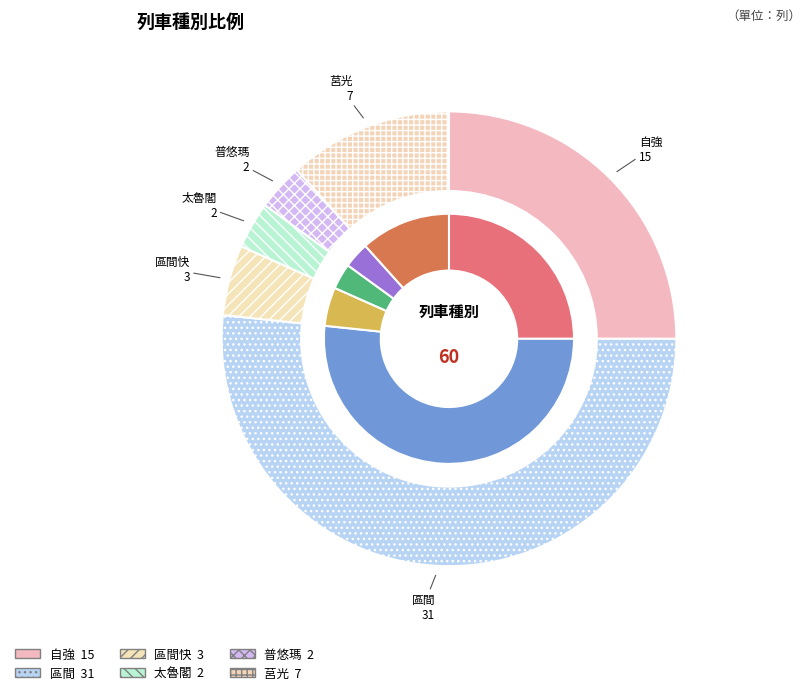

Which category has the smallest portion of the pie?

太魯閣